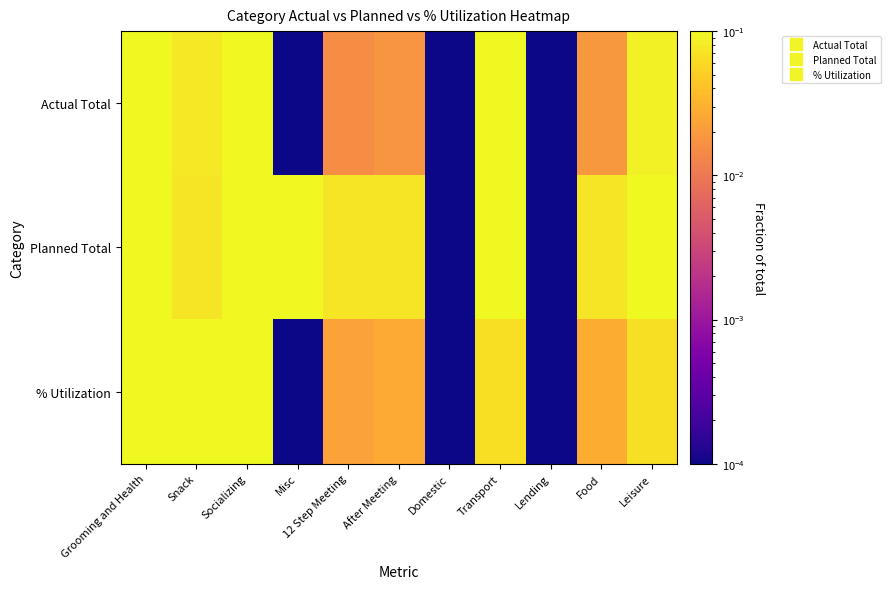

Reading left to right, what are all the values shown in this chart?

Actual Total: Grooming and Health=0.5	Snack=0.1	Socializing=0.2	Misc=0.0	12 Step Meeting=0.0	After Meeting=0.0	Domestic=0.0	Transport=0.1	Lending=0.0	Food=0.0	Leisure=0.1
Planned Total: Grooming and Health=0.1	Snack=0.1	Socializing=0.1	Misc=0.1	12 Step Meeting=0.1	After Meeting=0.1	Domestic=0.0	Transport=0.2	Lending=0.0	Food=0.1	Leisure=0.1
% Utilization: Grooming and Health=0.5	Snack=0.1	Socializing=0.1	Misc=0.0	12 Step Meeting=0.0	After Meeting=0.0	Domestic=0.0	Transport=0.1	Lending=0.0	Food=0.0	Leisure=0.1